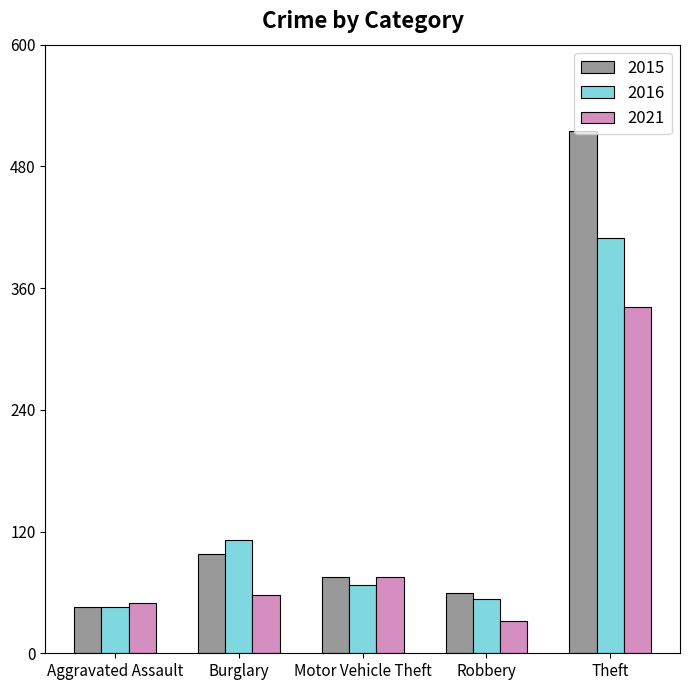

Which label corresponds to the smallest value in the chart?

Robbery